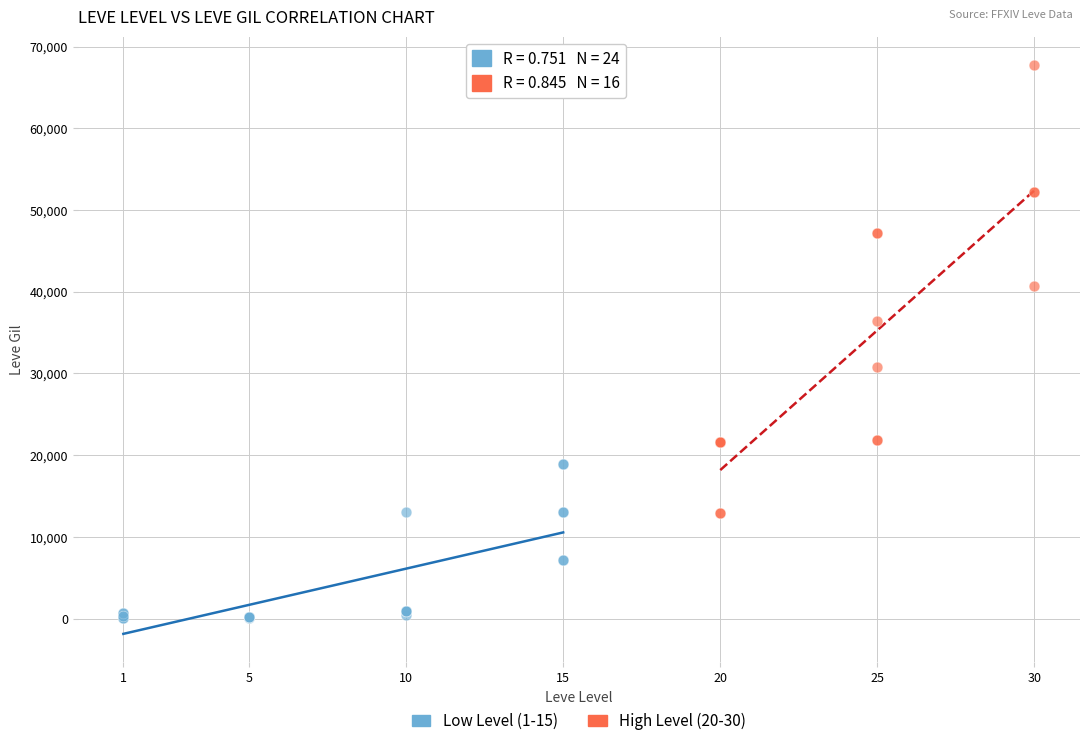

What are all the series names shown in the legend?

Low Level (1-15), High Level (20-30)